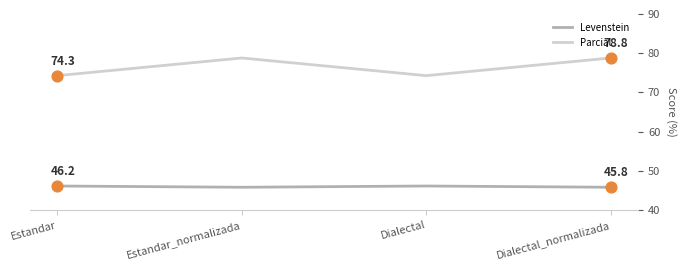

What is the total value across all series at Dialectal_normalizada?

124.6